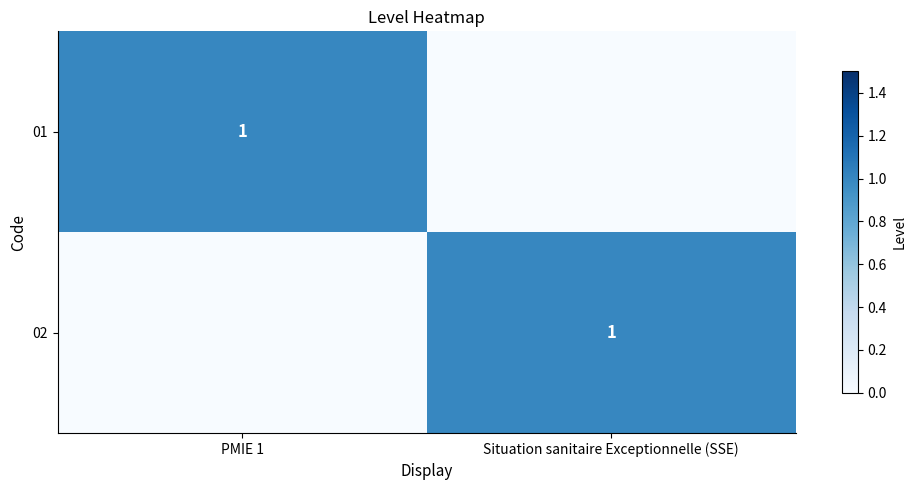

The value of 02 at Situation sanitaire Exceptionnelle (SSE) is 0. True or false?

False